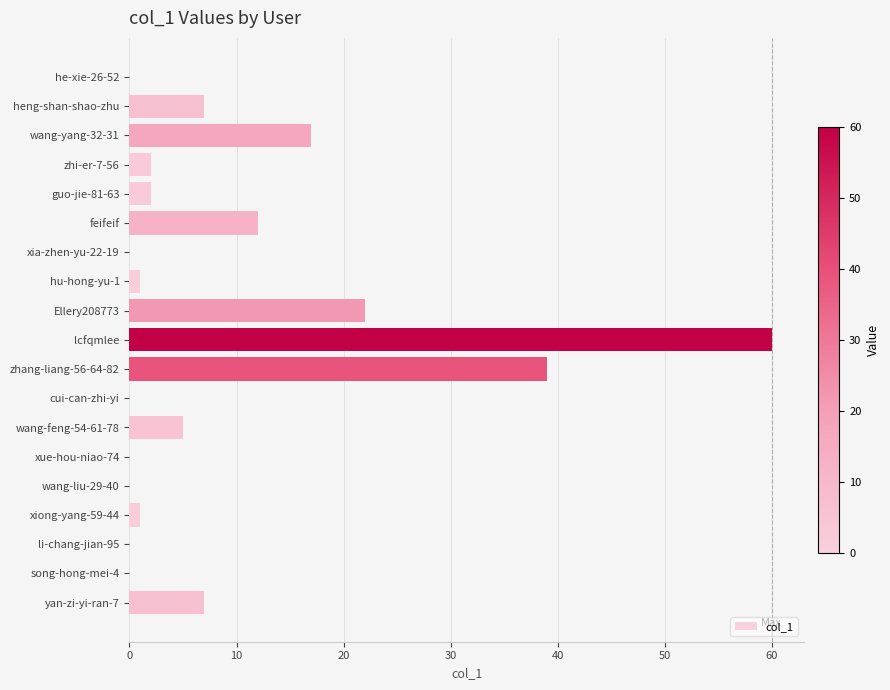

How many categories are shown in the chart?

19